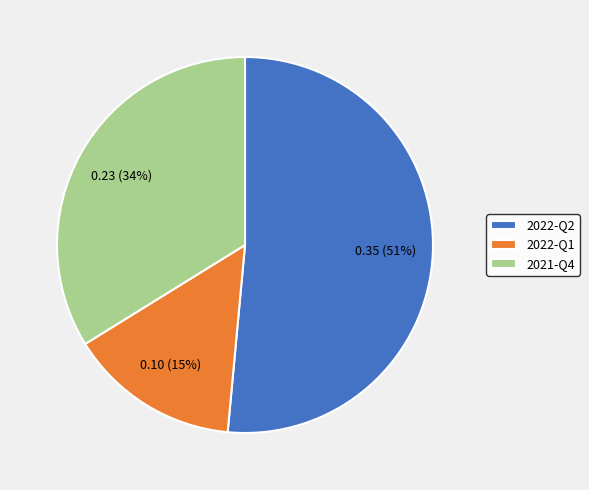

Count the number of slices in the pie.

3